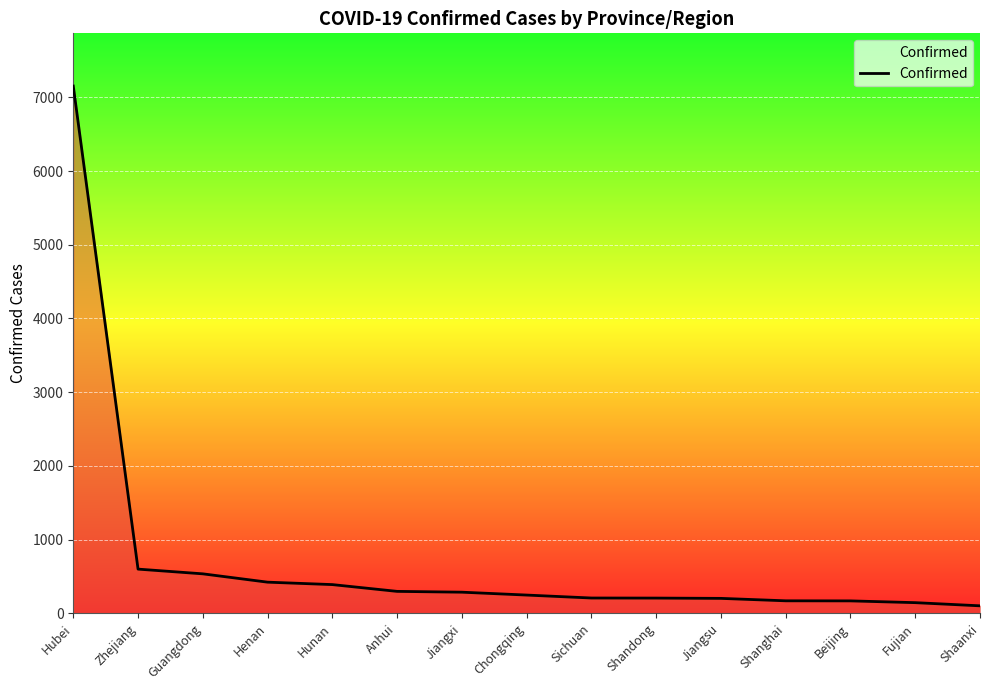

The value at Hunan is 389. True or false?

True